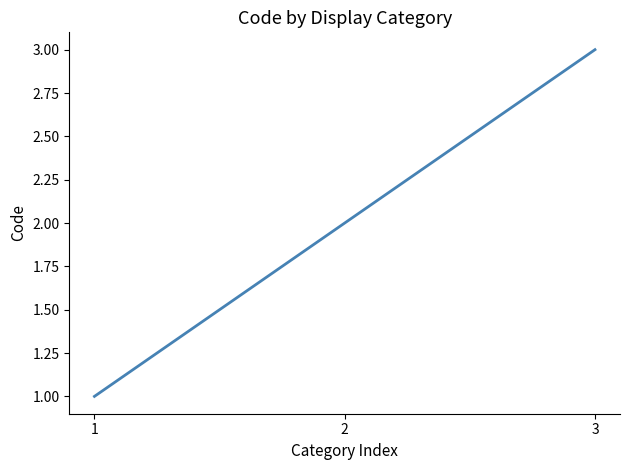

The value at 3 is 1. True or false?

False